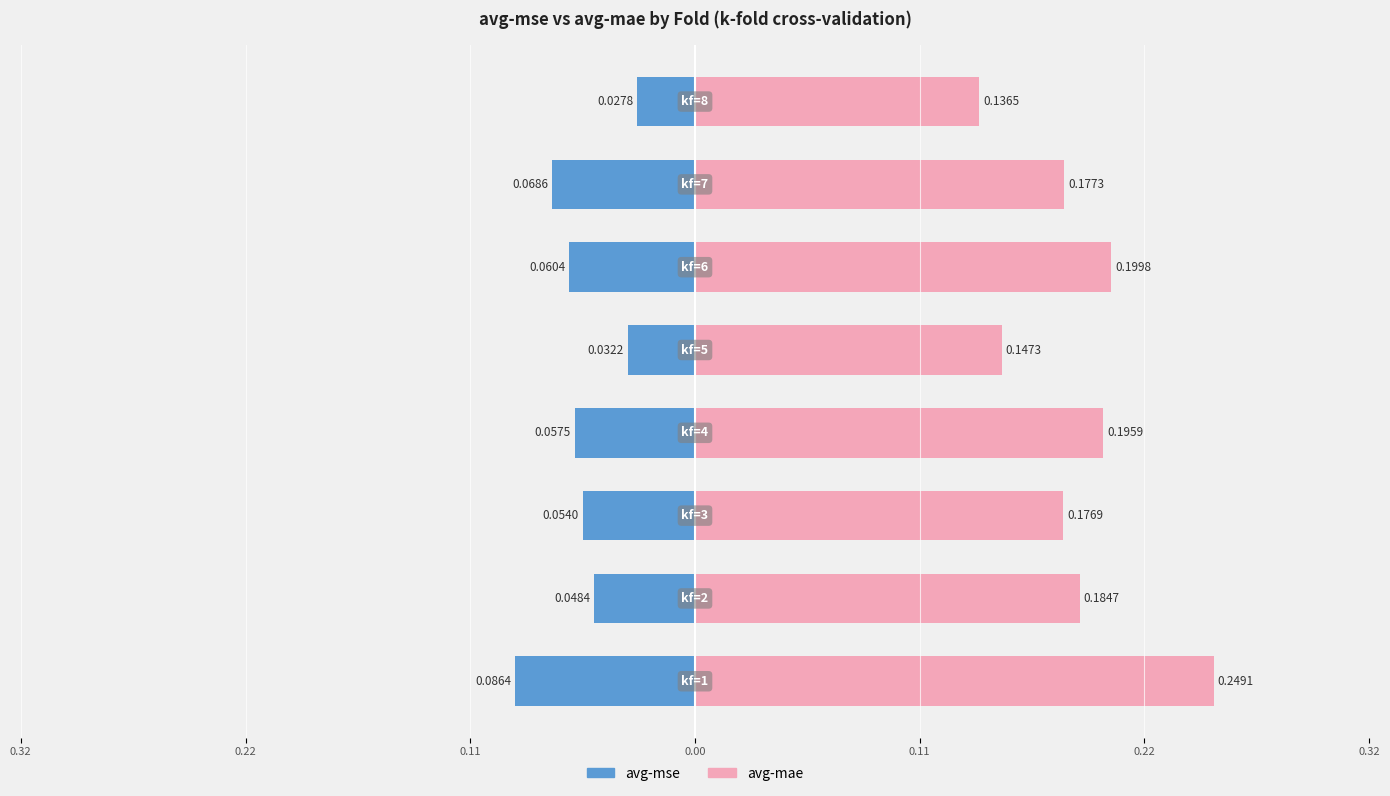

How many bars are there in each group?

2